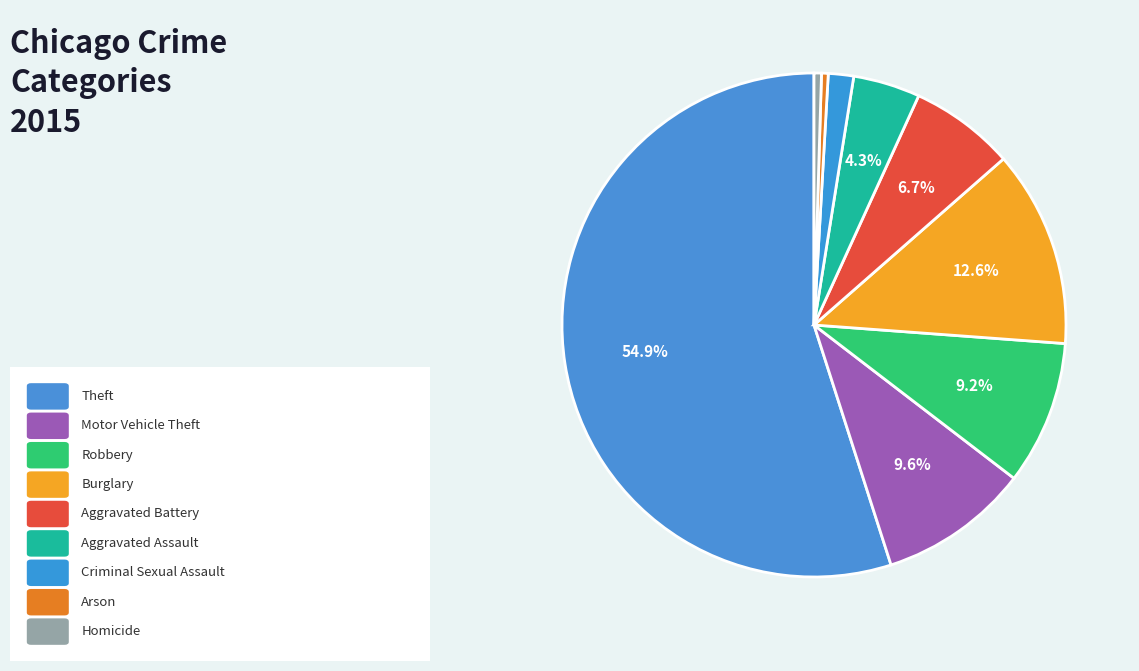

How many slices are in this pie chart?

9